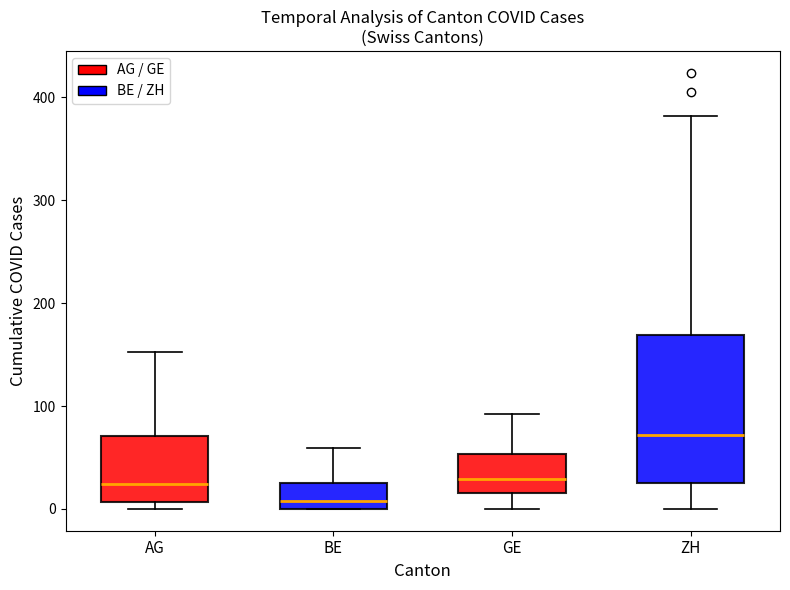

Comparing the boxes themselves (not the whiskers), which one is the tallest?

ZH